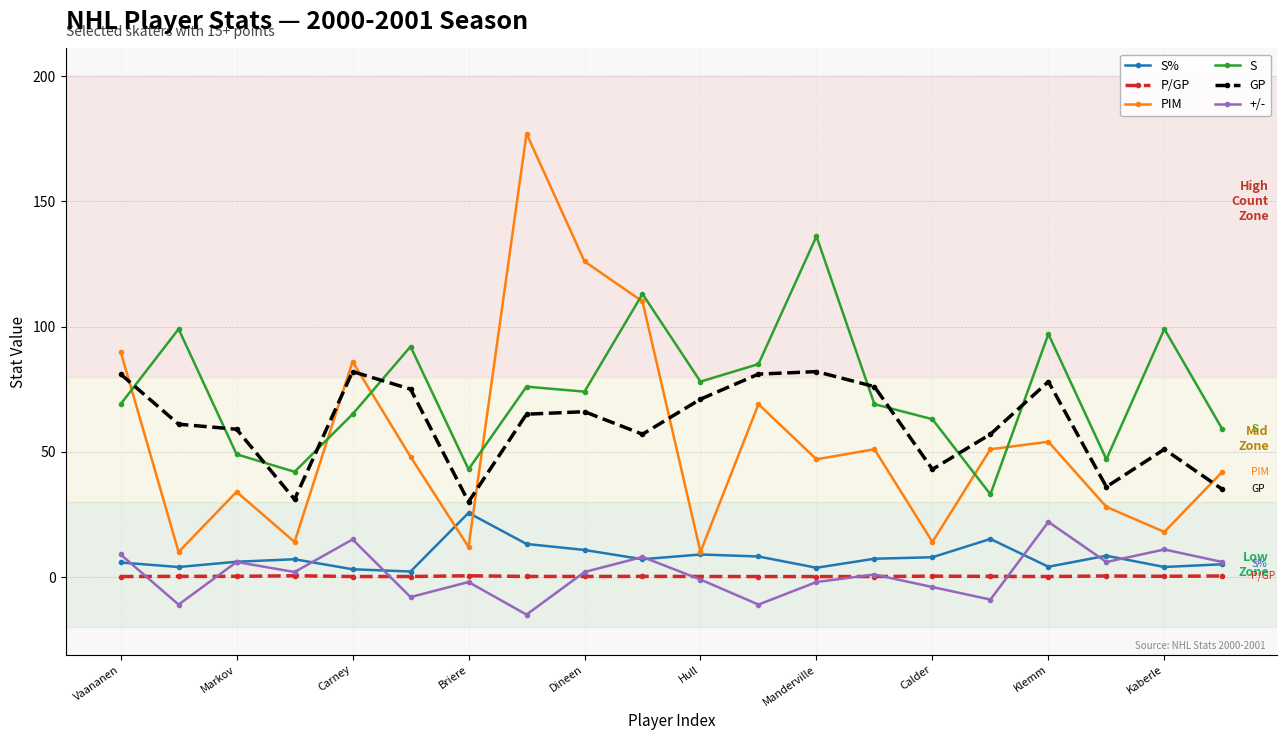

True or false: PIM has more than 1 interior local peaks.

True